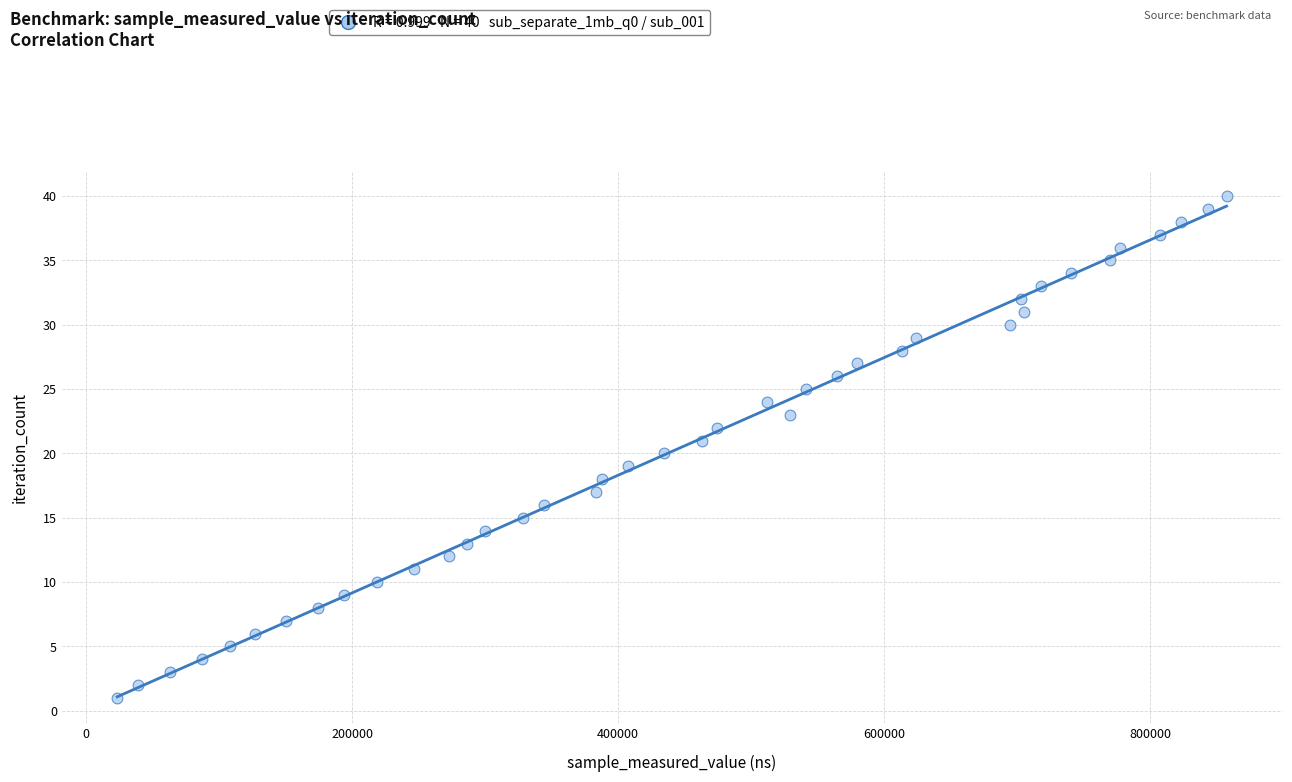

What is the range of X values (max minus min)?

834107